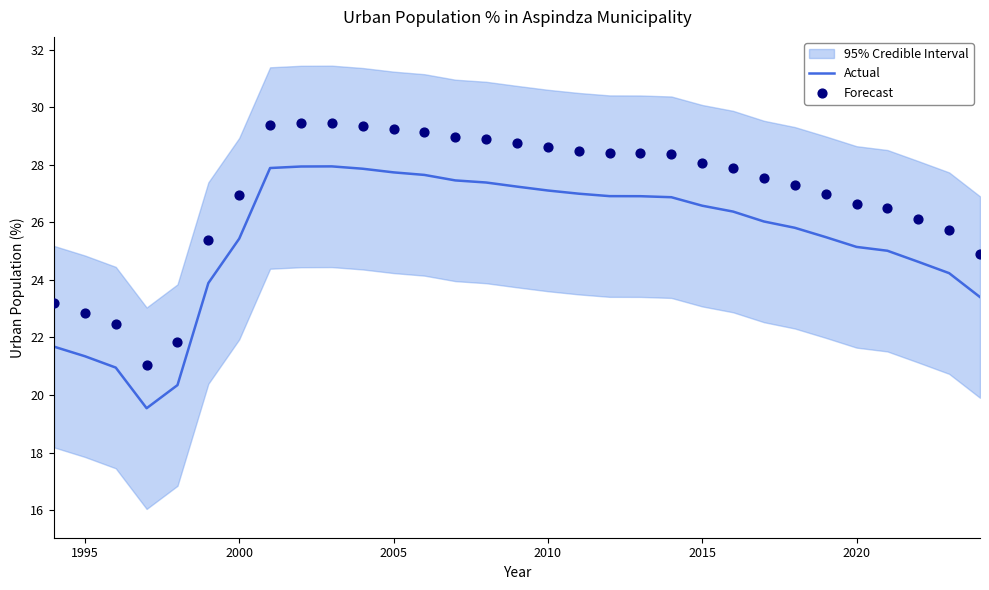

At how many categories does at least one series exceed 22?

29